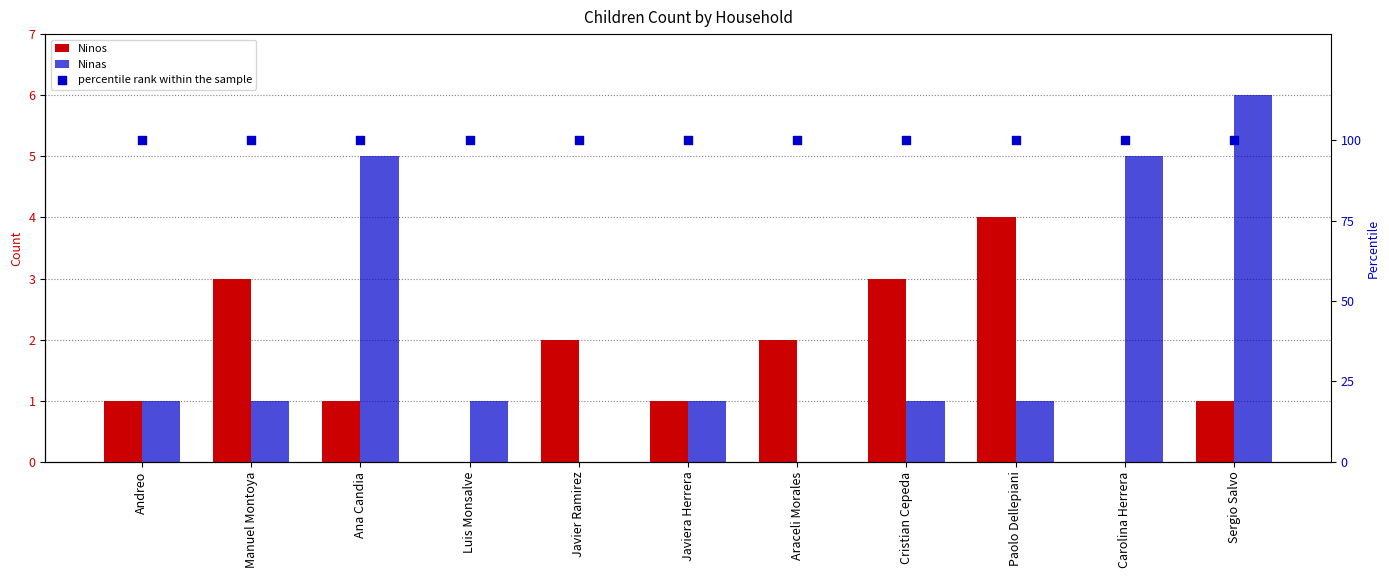

Which series contains the highest Y value?

percentile rank within the sample